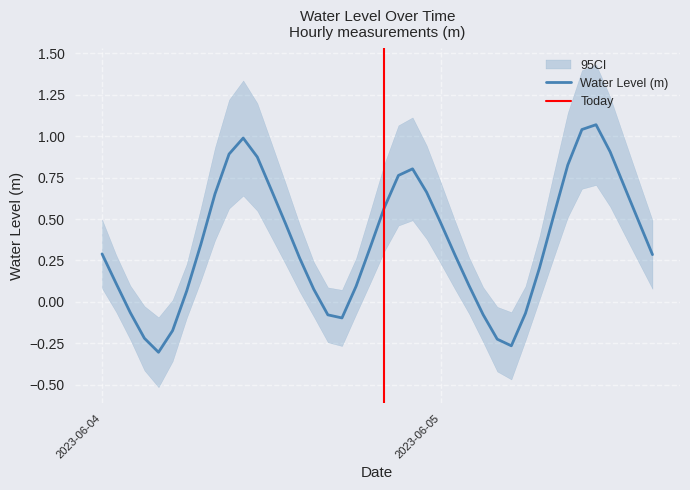

Does the chart display data point markers on the line(s)?

No